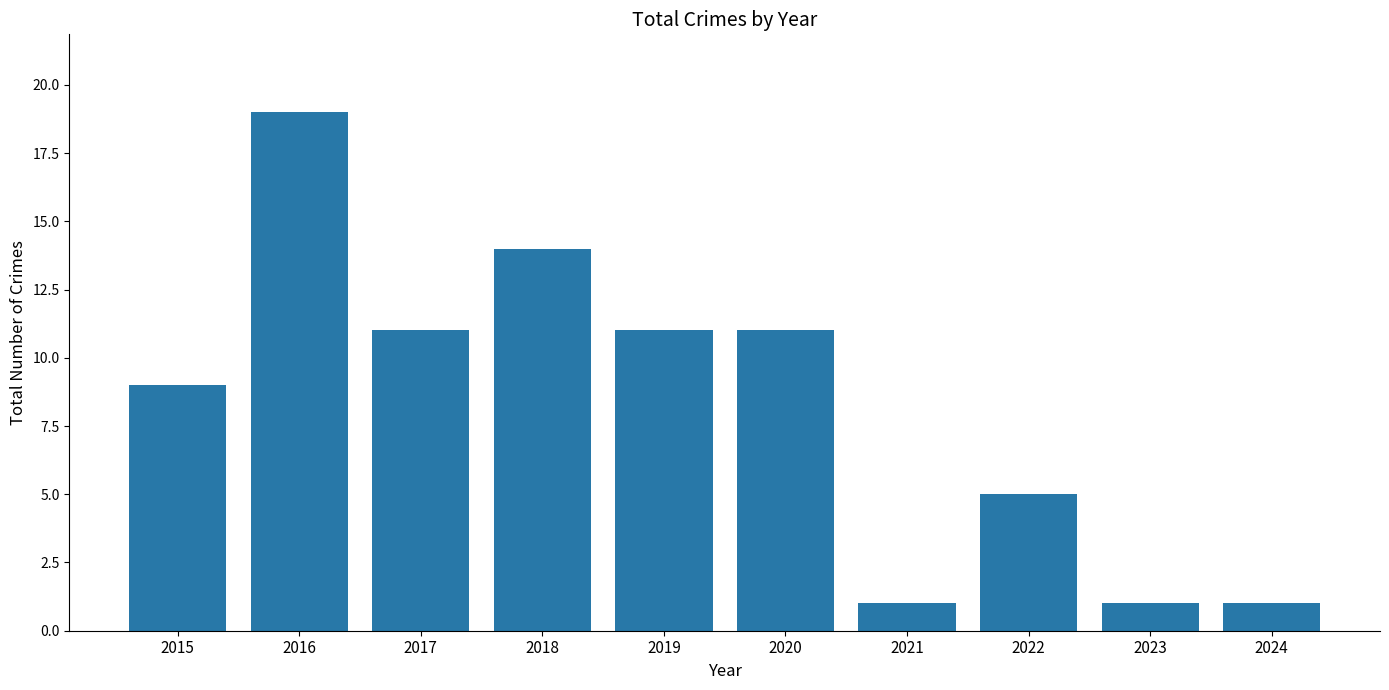

Which has a higher value, 2015 or 2017?

2017